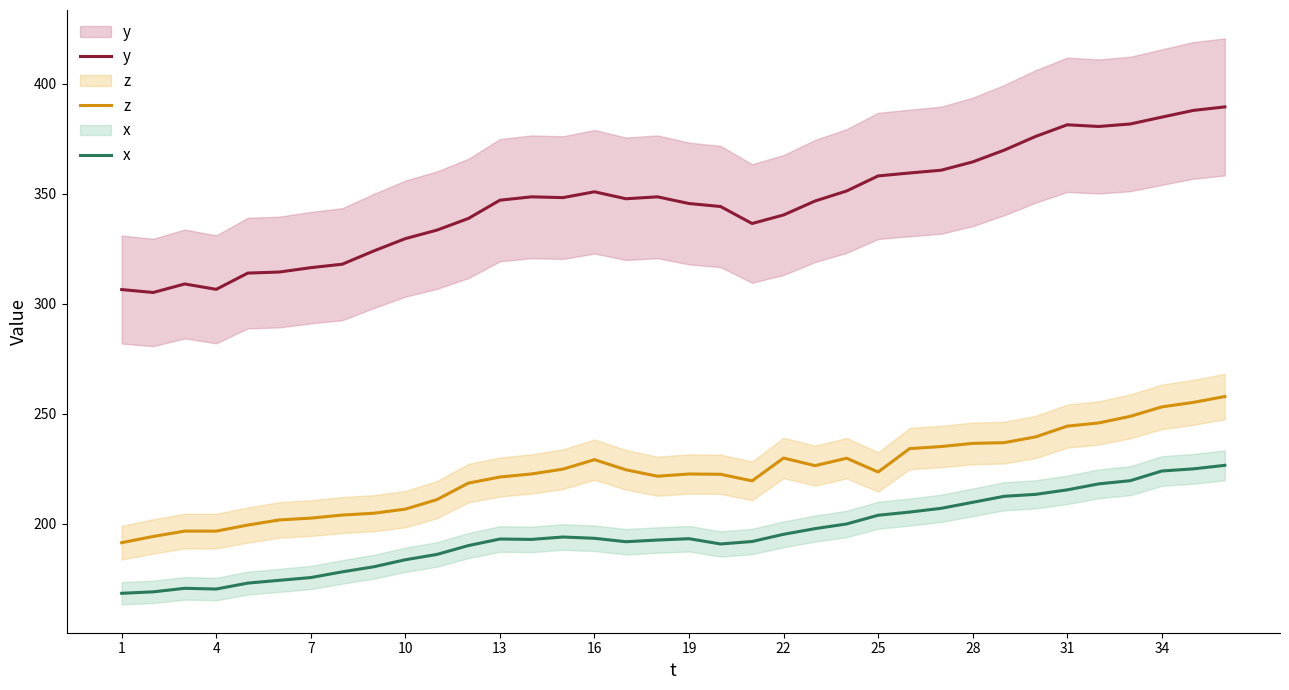

In x, how many points are higher than both neighbors (excluding endpoints)?

4